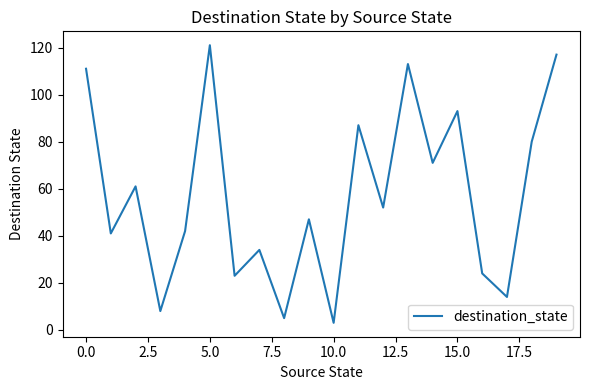

What is the difference between the second highest and minimum values?

114